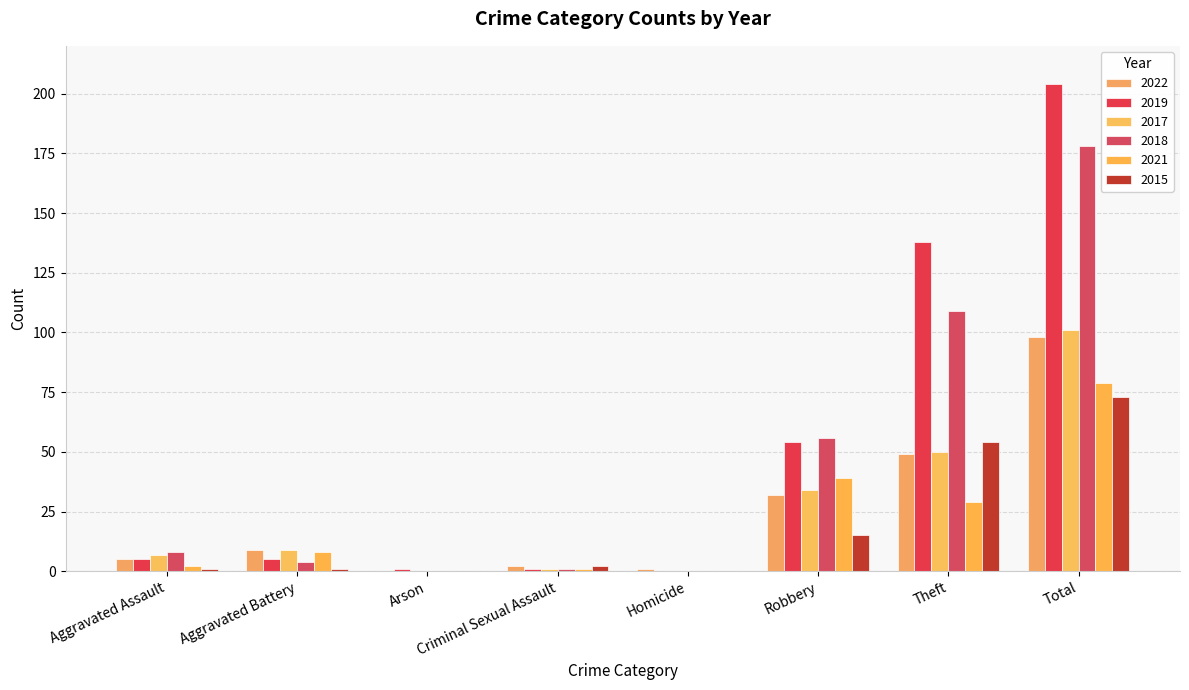

Where does the 2019 series first go above 5?

Robbery